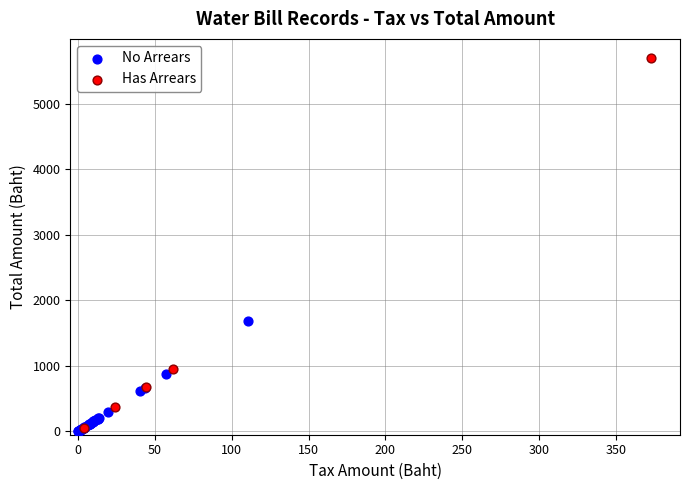

Which series reaches the maximum Y coordinate?

Has Arrears